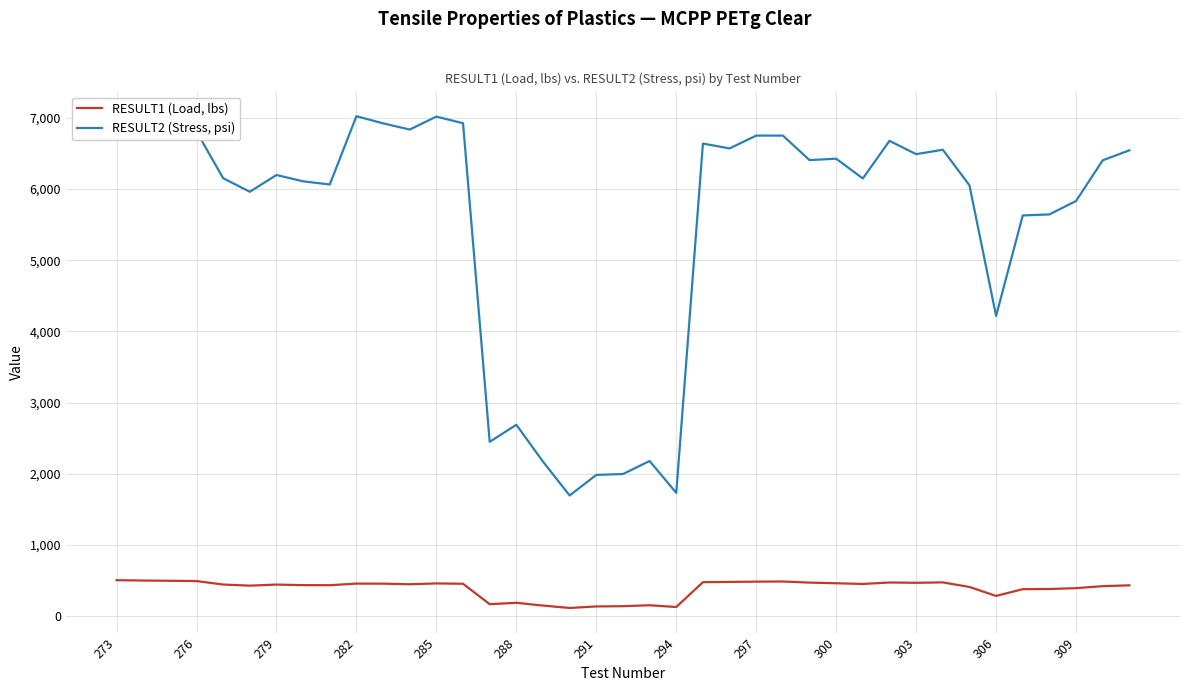

Which series has the largest range (max minus min)?

RESULT2 (Stress, psi)